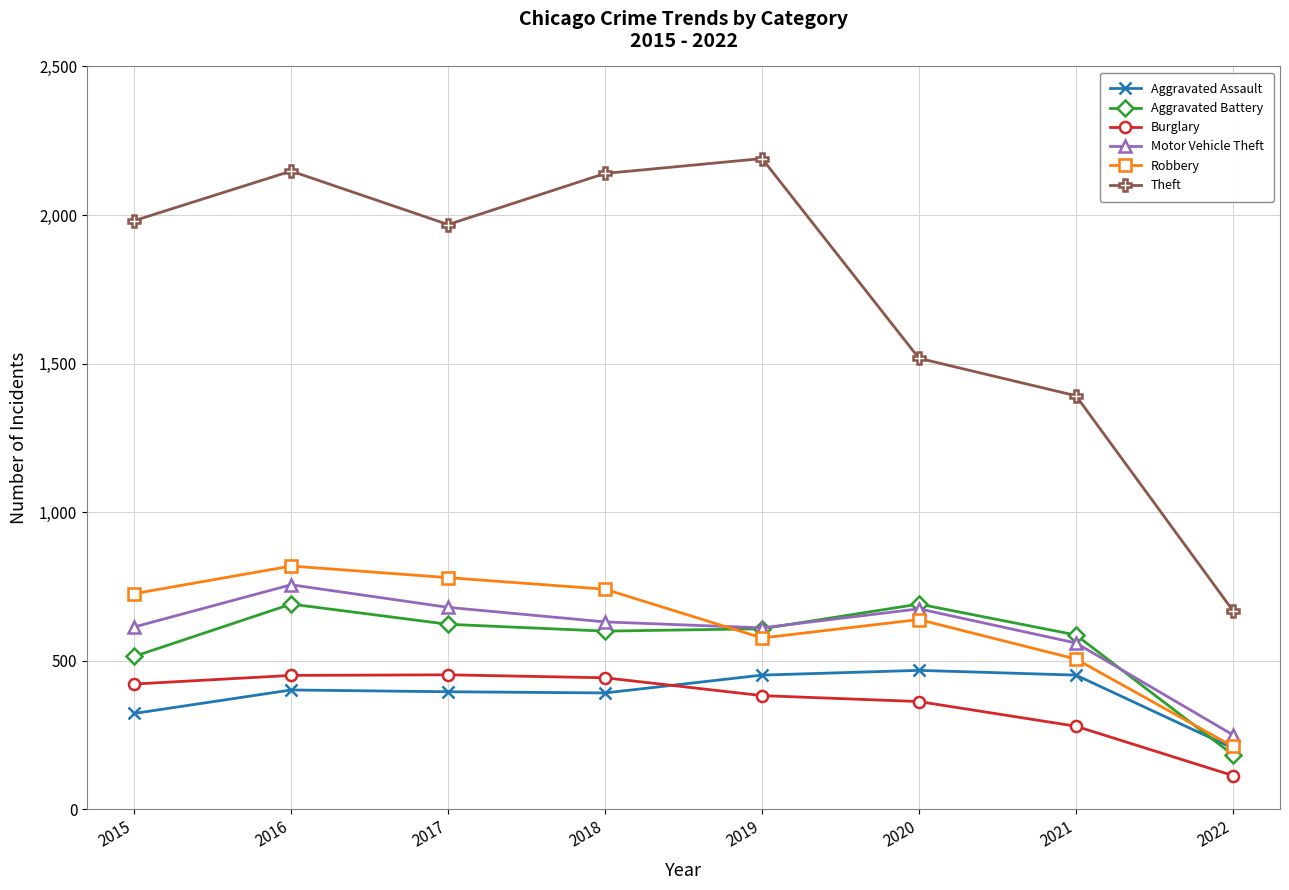

What is the difference between the second highest and second lowest values in the Theft series?

756